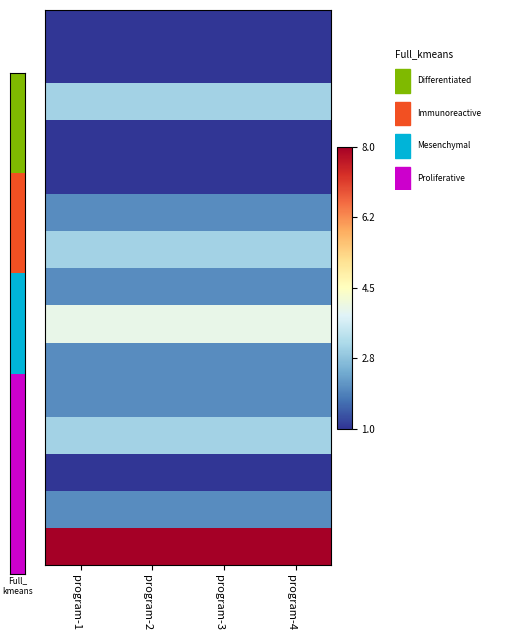

At how many categories does at least one series exceed 0?

4